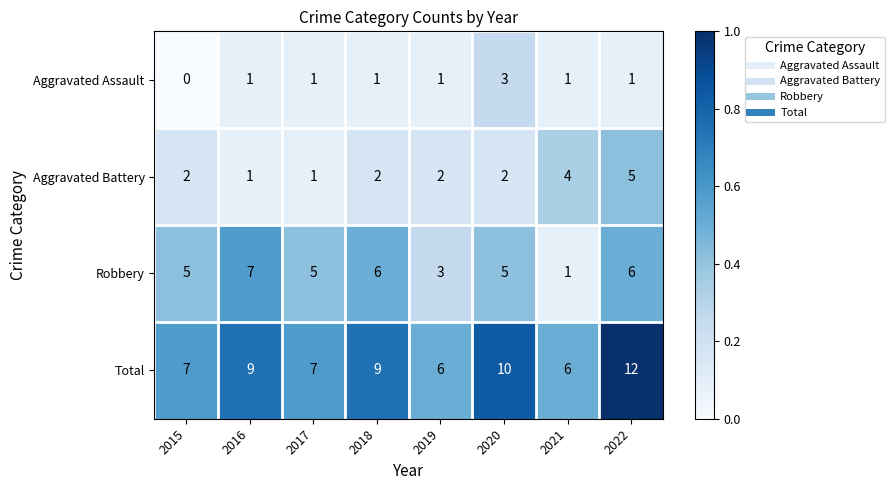

At which category is the sum across all series the highest?

2022